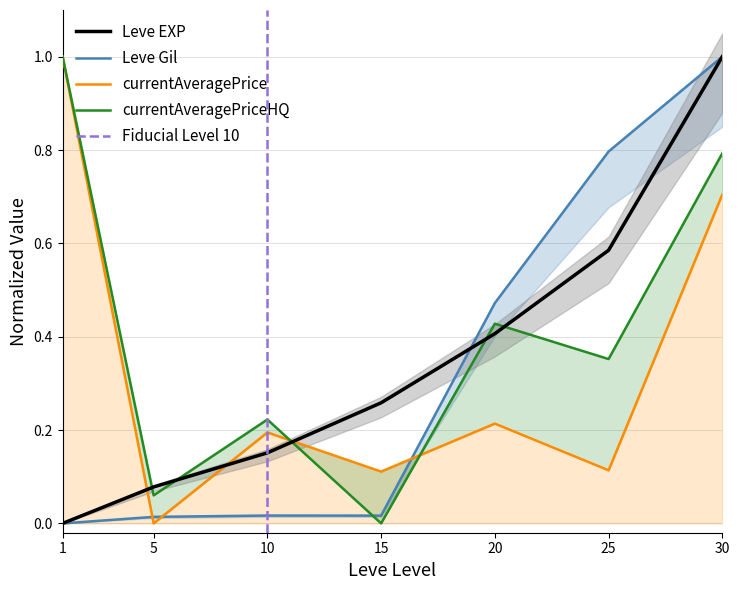

True or false: currentAveragePrice has a value of 1.2 at 30.

False